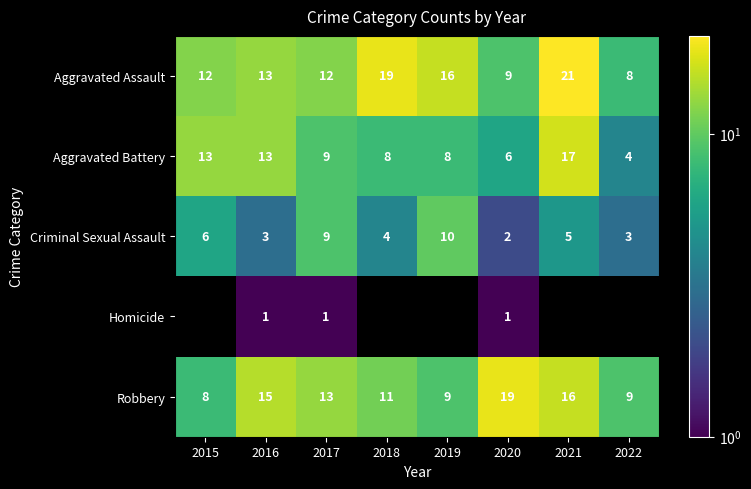

What is the difference between the highest and lowest values at 2018?

15.0